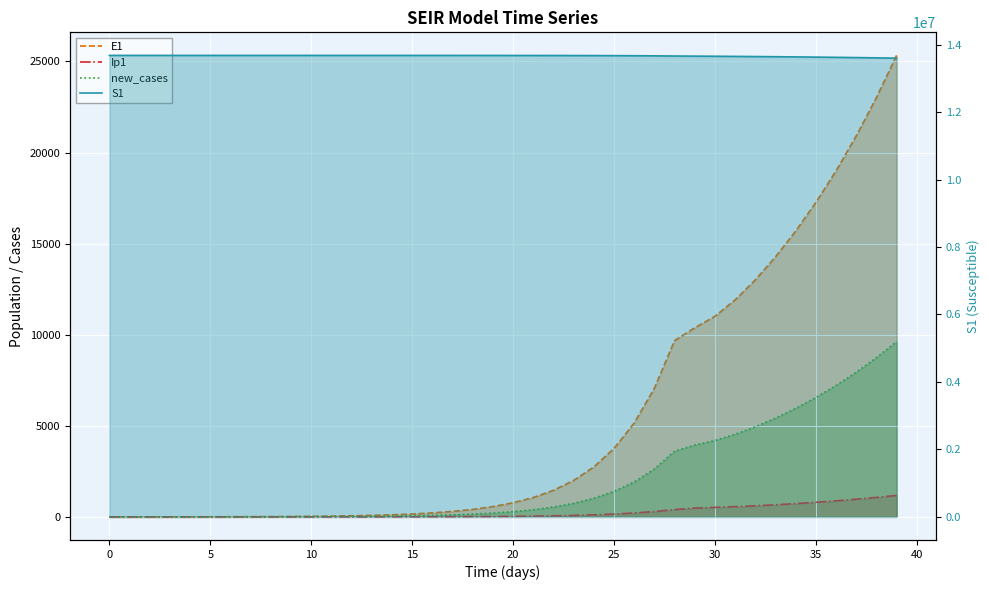

List the series in order of their peak value, highest first.

S1, E1, new_cases, Ip1